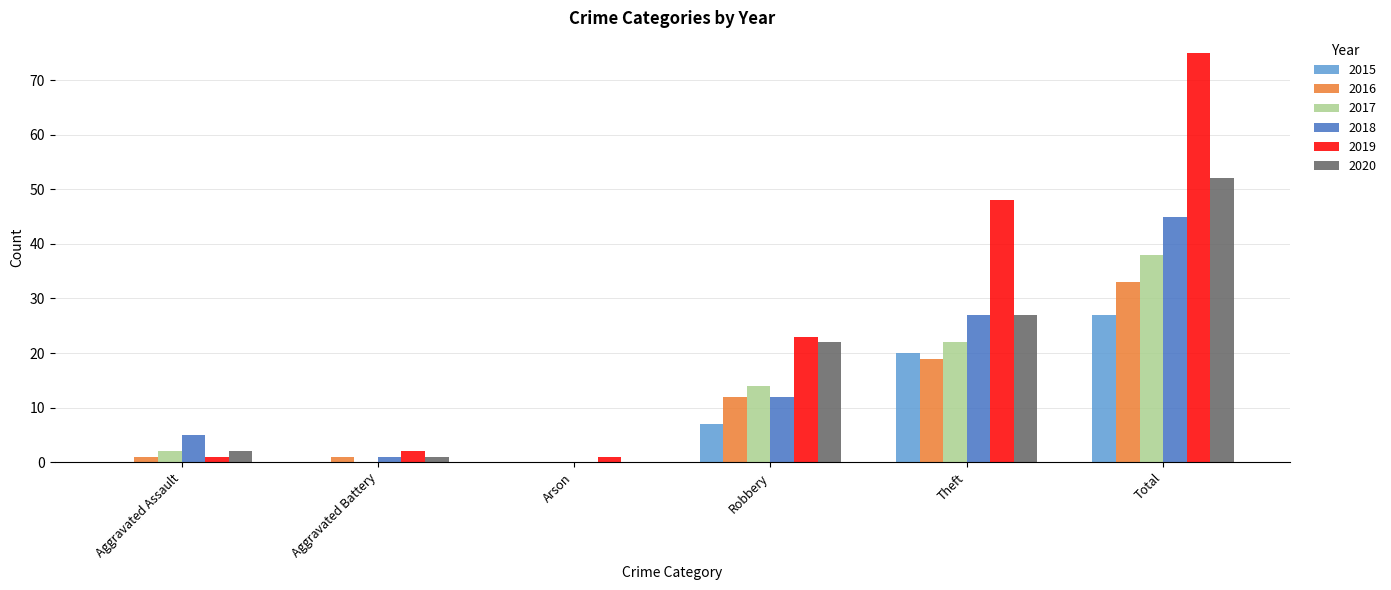

Which series has the largest total across all categories?

2019